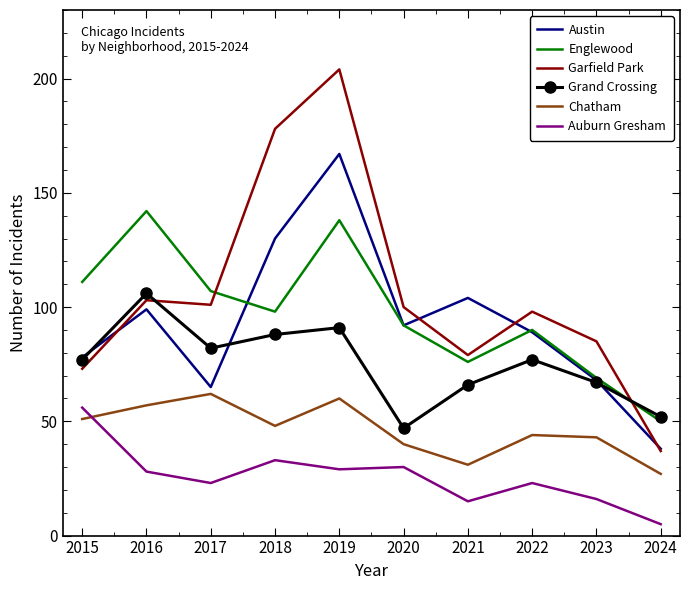

Which category has the highest value across all series?

2019